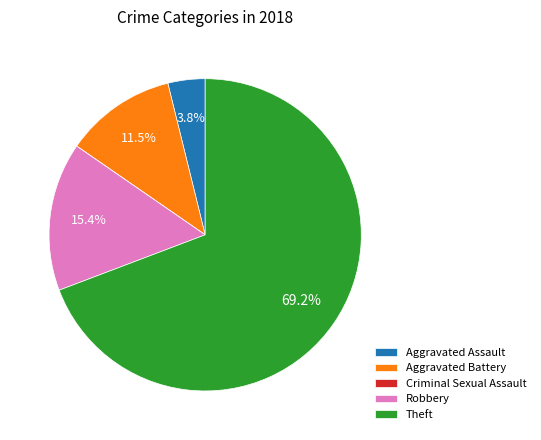

To the nearest percent, what is the average slice percentage?

20%